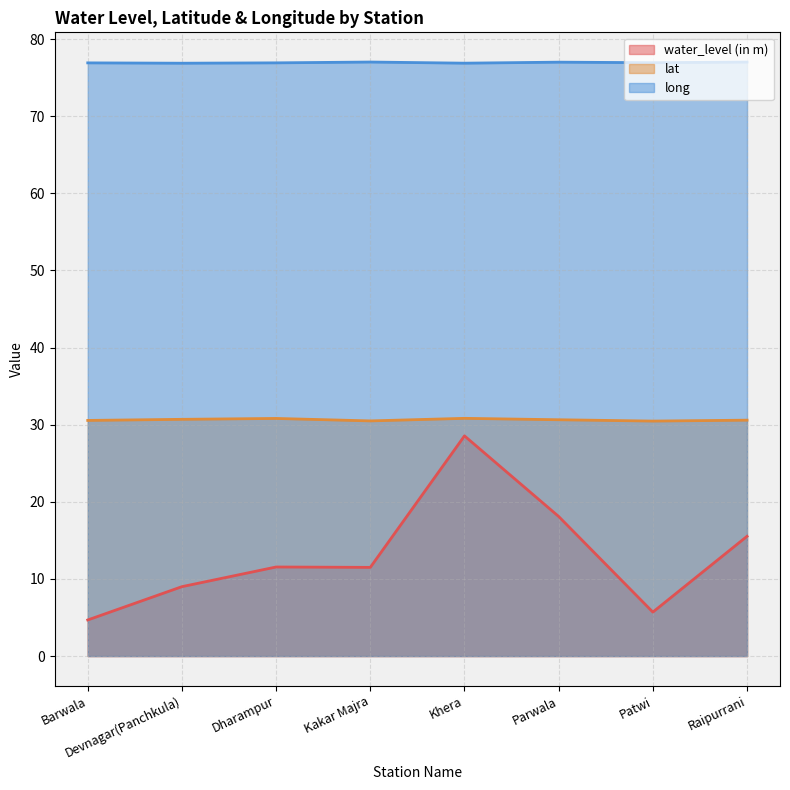

Does the chart display data point markers on the line(s)?

No